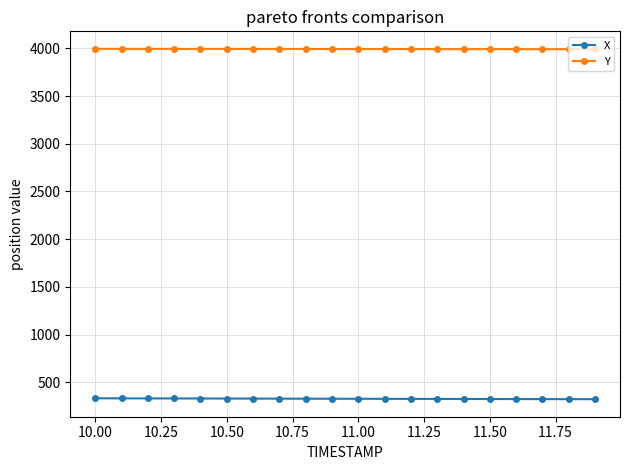

Which series has the largest total across all categories?

Y